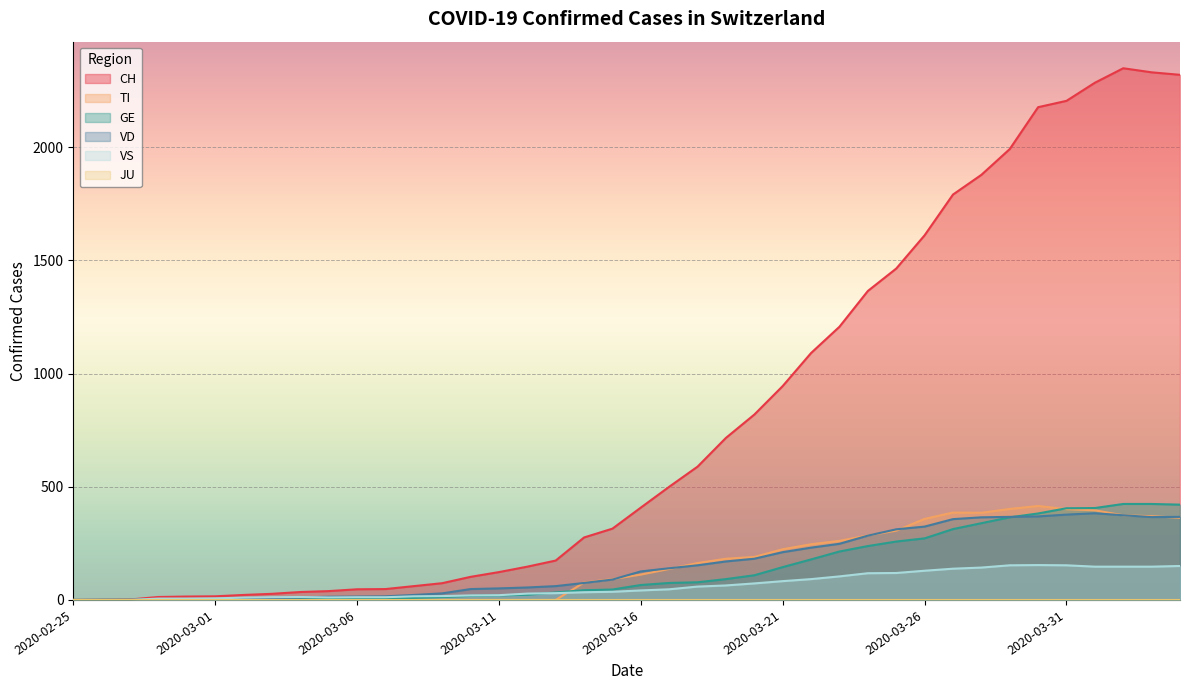

In CH, how many points are higher than both neighbors (excluding endpoints)?

1